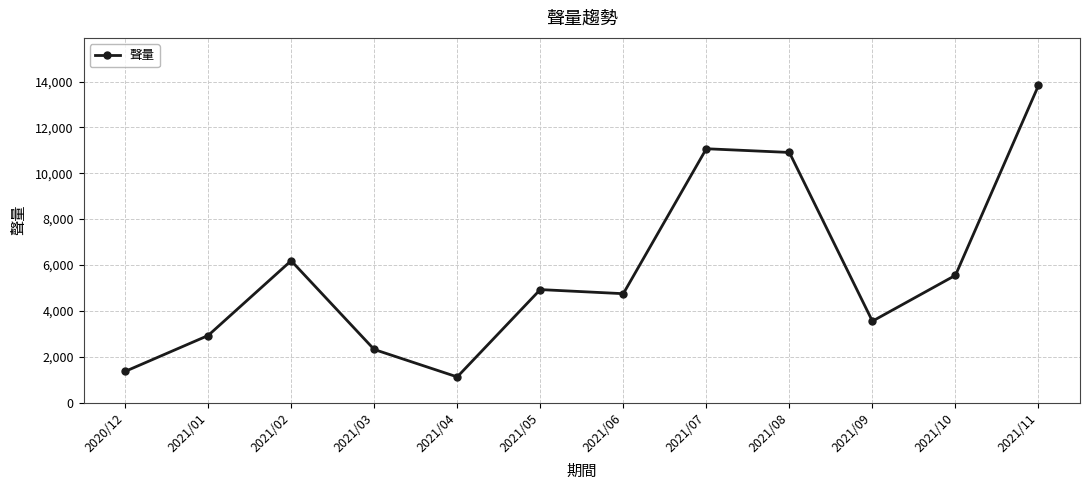

The value at 2021/06 is 6352. True or false?

False